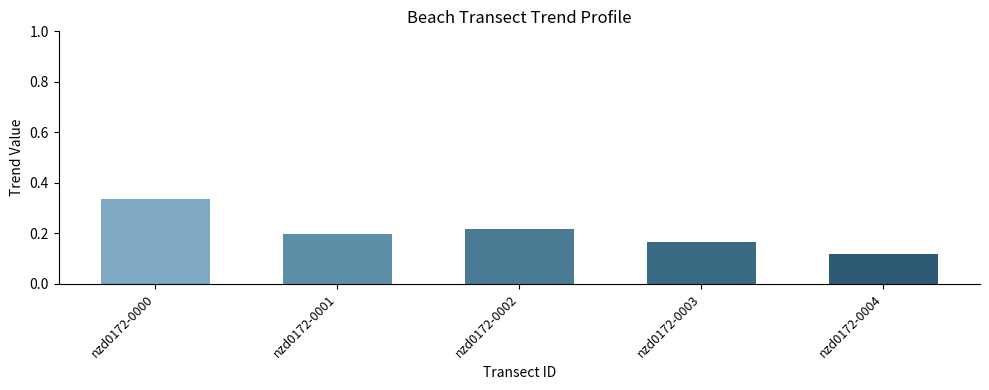

Rank the categories by value from highest to lowest.

nzd0172-0000, nzd0172-0002, nzd0172-0001, nzd0172-0003, nzd0172-0004